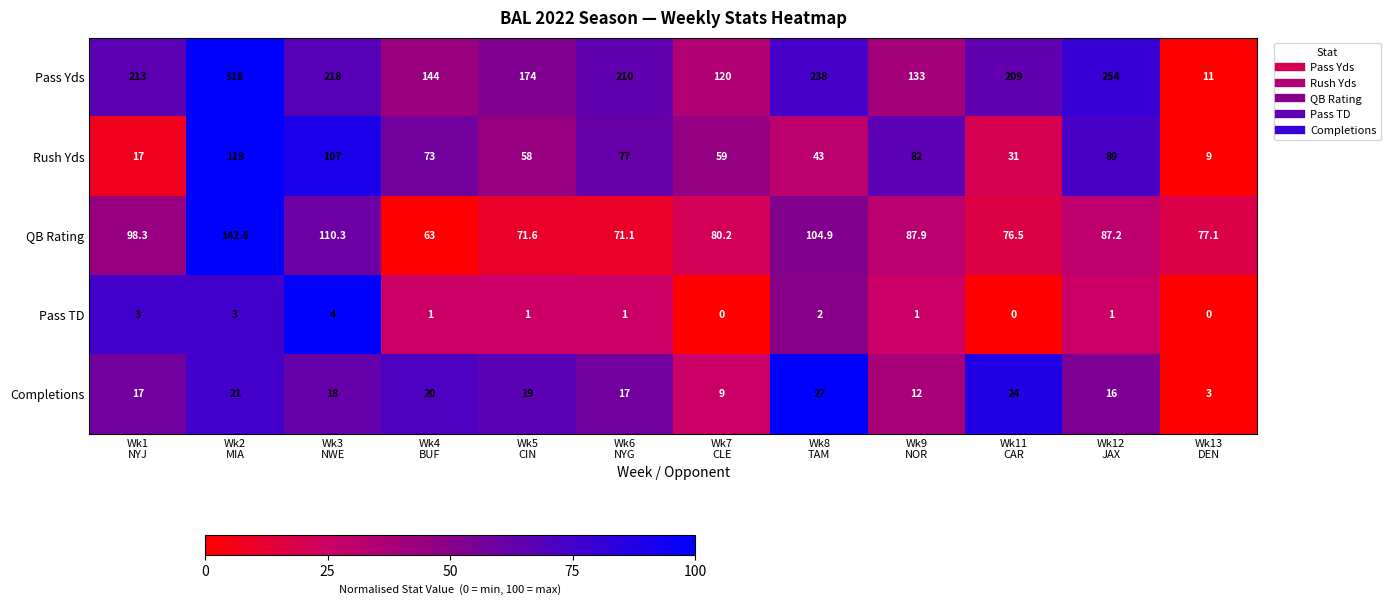

List the series in order of their peak value, lowest first.

Pass TD, Completions, Rush Yds, QB Rating, Pass Yds